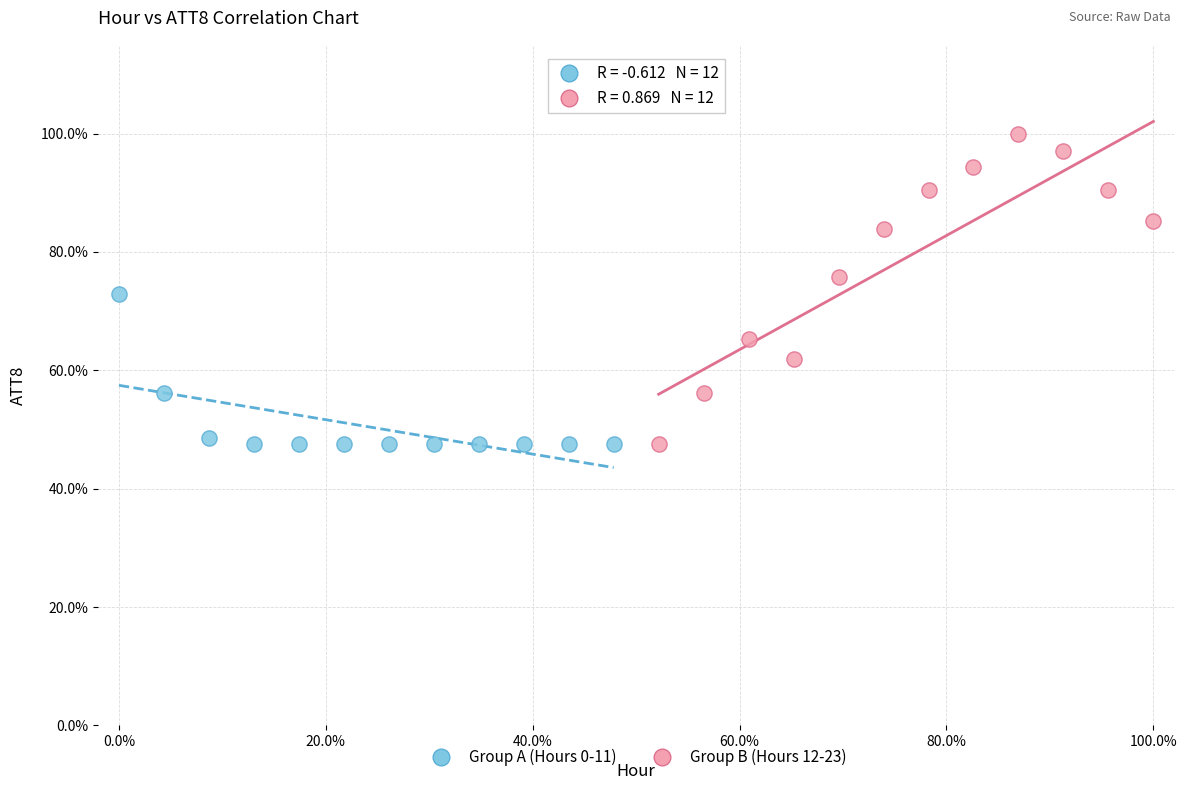

What are all the series names shown in the legend?

Group A (Hours 0-11), Group B (Hours 12-23)